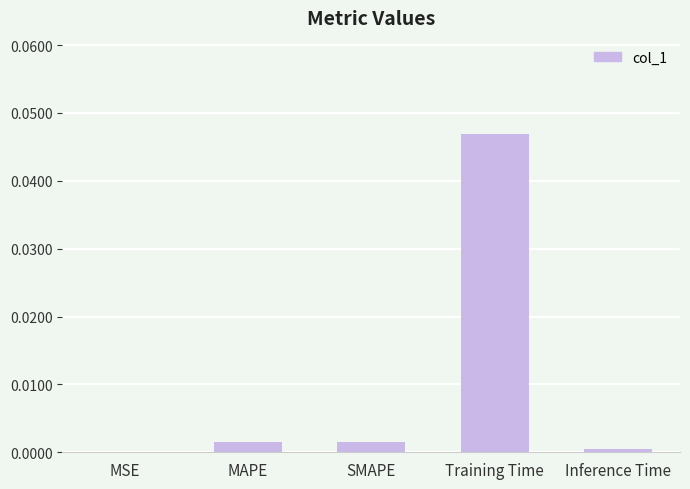

Where is the data nearest to the value 0?

MSE